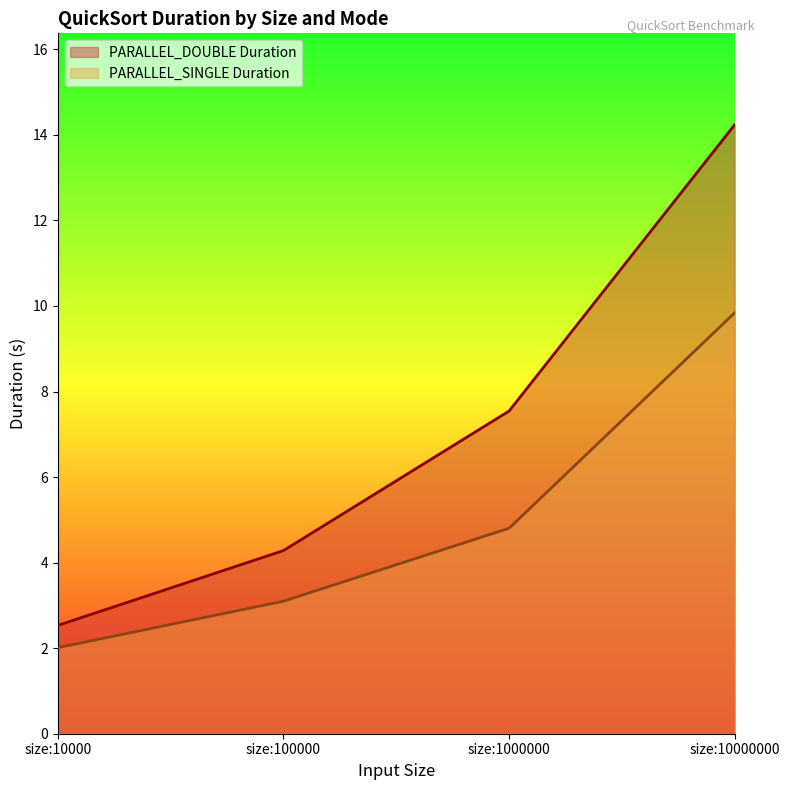

At which category is the sum across all series the highest?

size:10000000